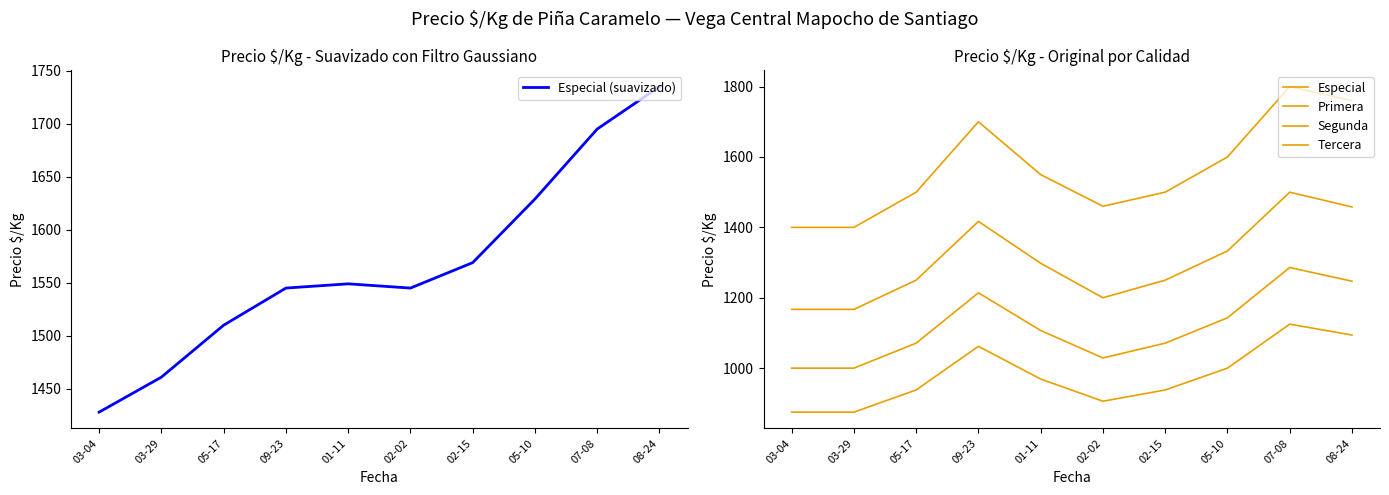

At which label does Tercera reach its peak?

07-08